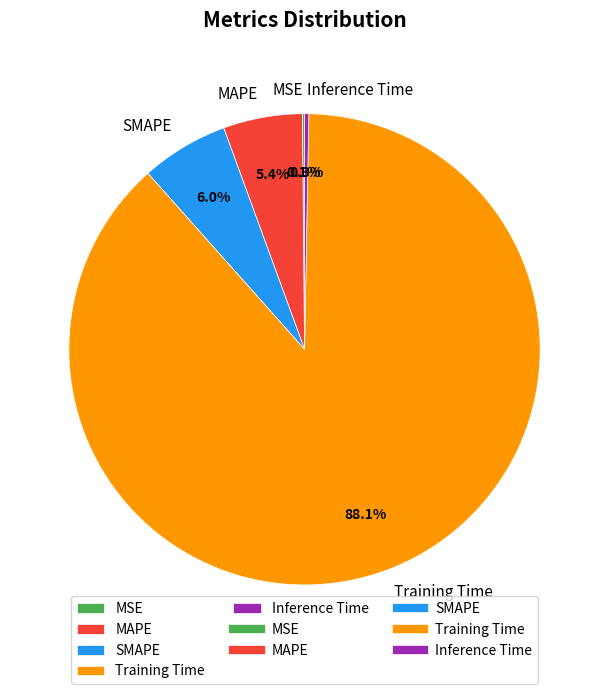

Is the sum of Inference Time and SMAPE greater than half?

No